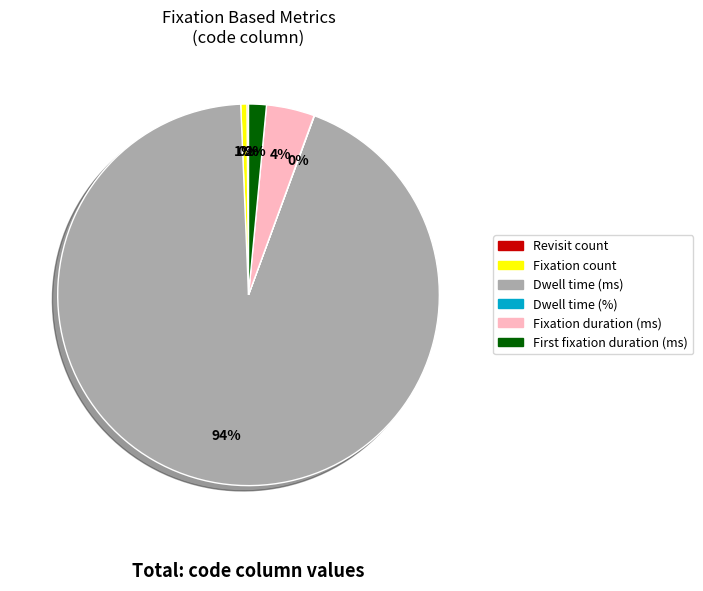

To the nearest percent, what is the average slice percentage?

17%